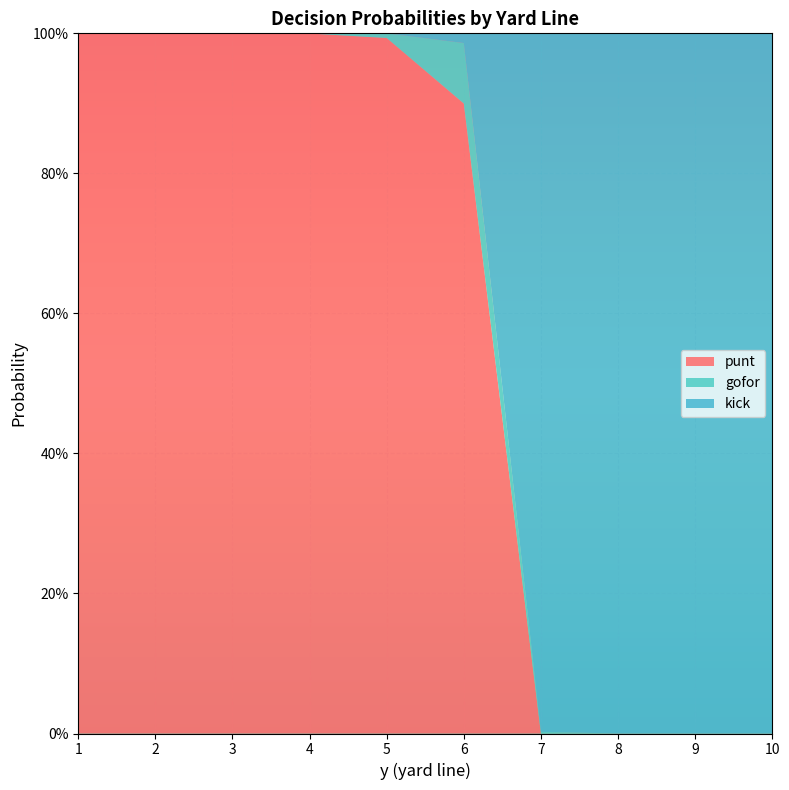

What are all the series names shown in the legend?

punt, gofor, kick